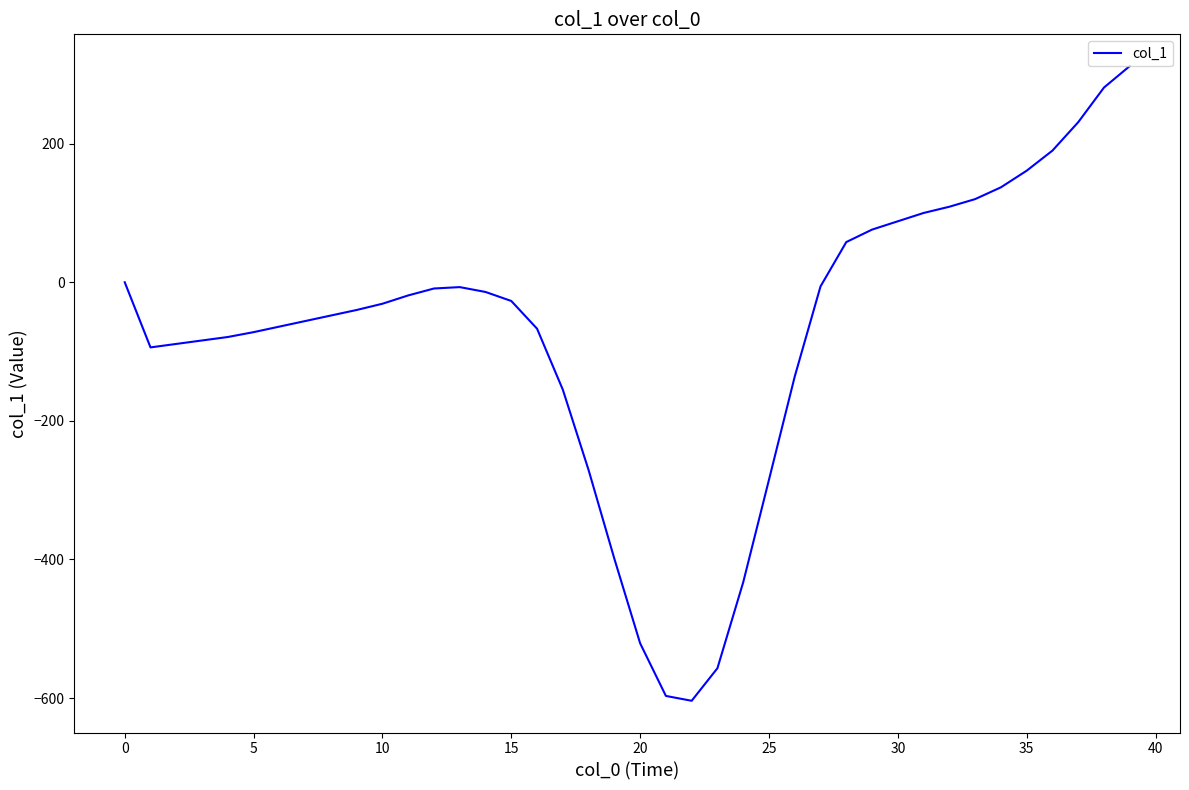

How many lines are shown in the chart?

1